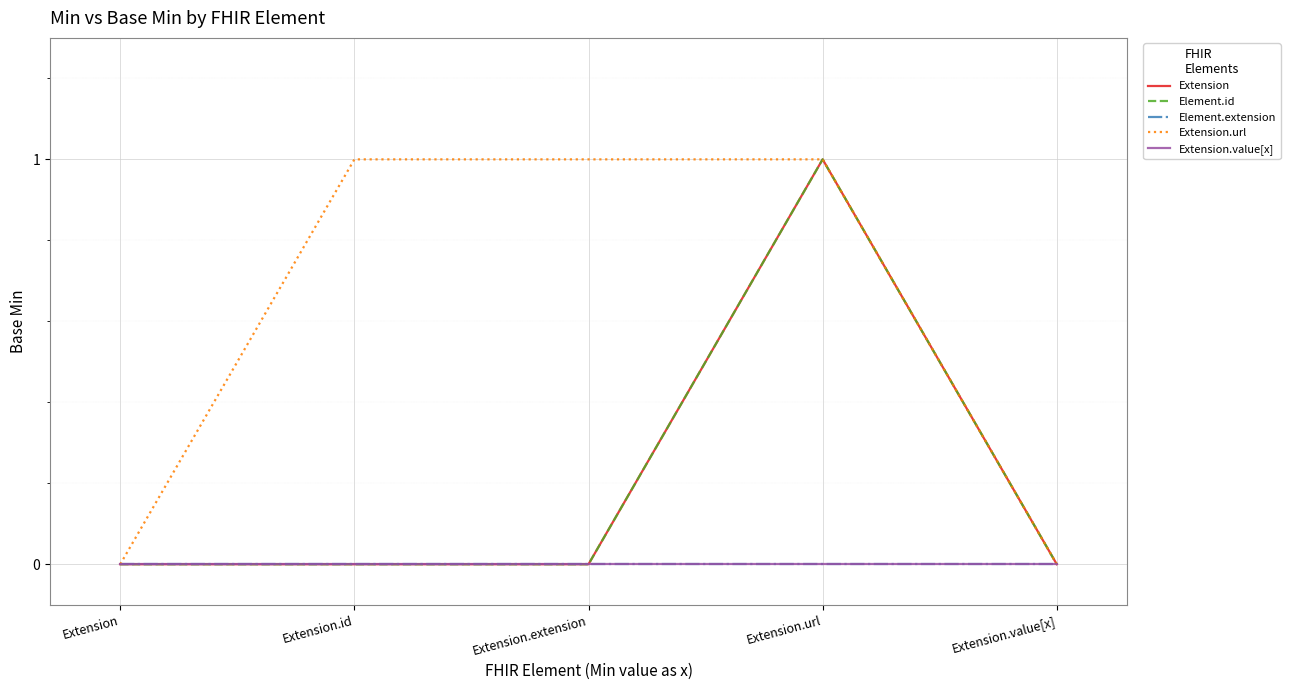

Reading right to left, extract all data points from this chart.

Extension: 0	1	0	0	0
Element.id: 0	1	0	0	0
Element.extension: 0	0	0	0	0
Extension.url: 0	1	1	1	0
Extension.value[x]: 0	0	0	0	0